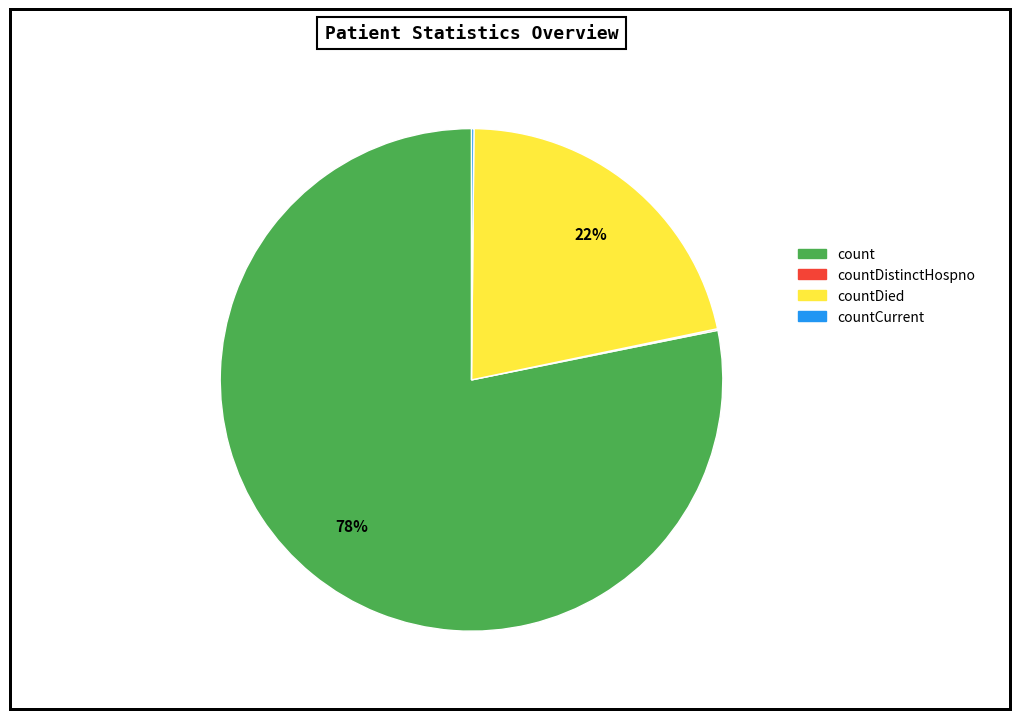

Is there any slice that represents more than half of the pie?

Yes